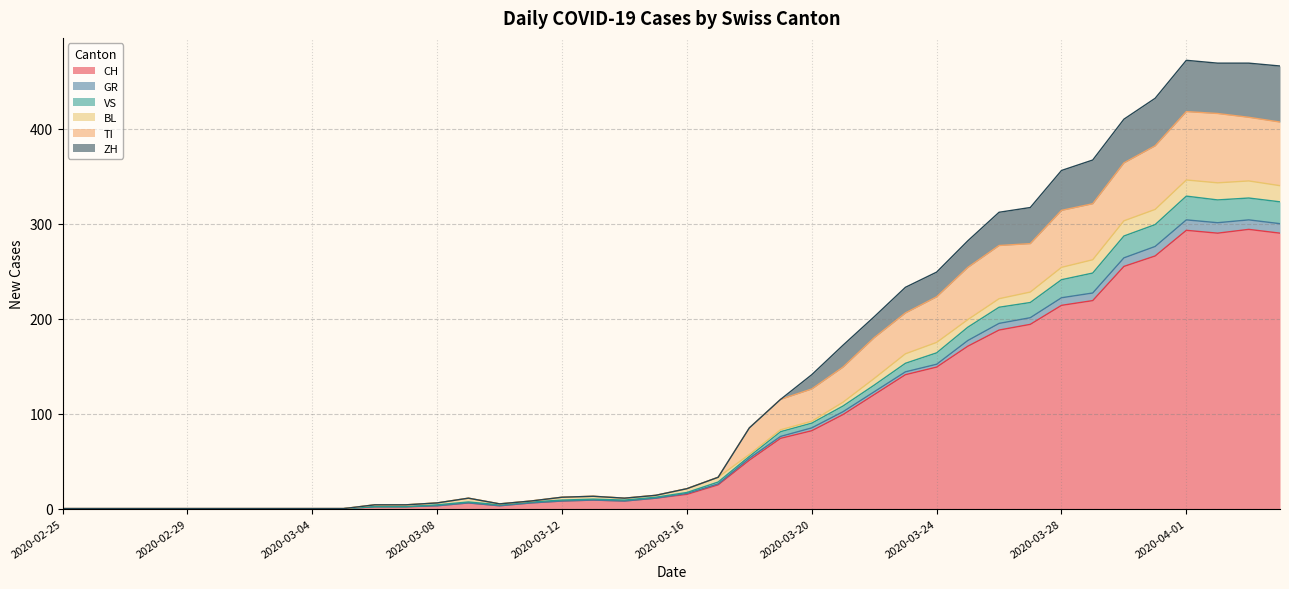

What position from the right is 2020-03-30?

6